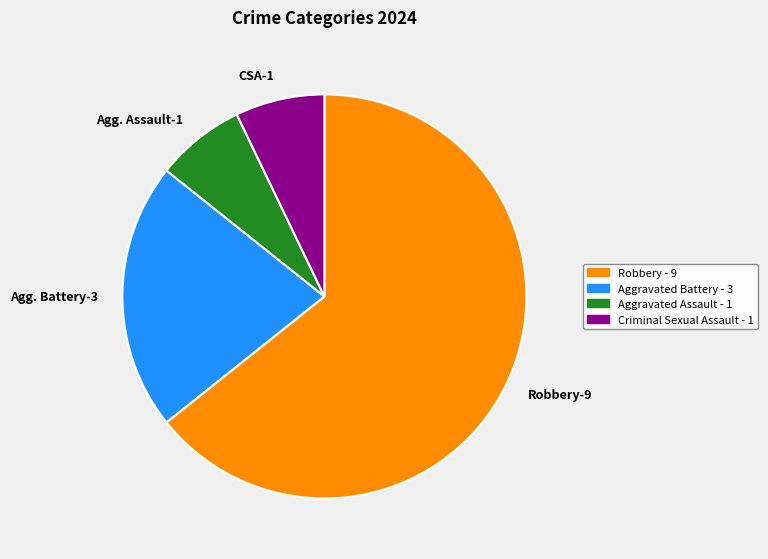

Which slice represents more than half of the pie?

Robbery-9